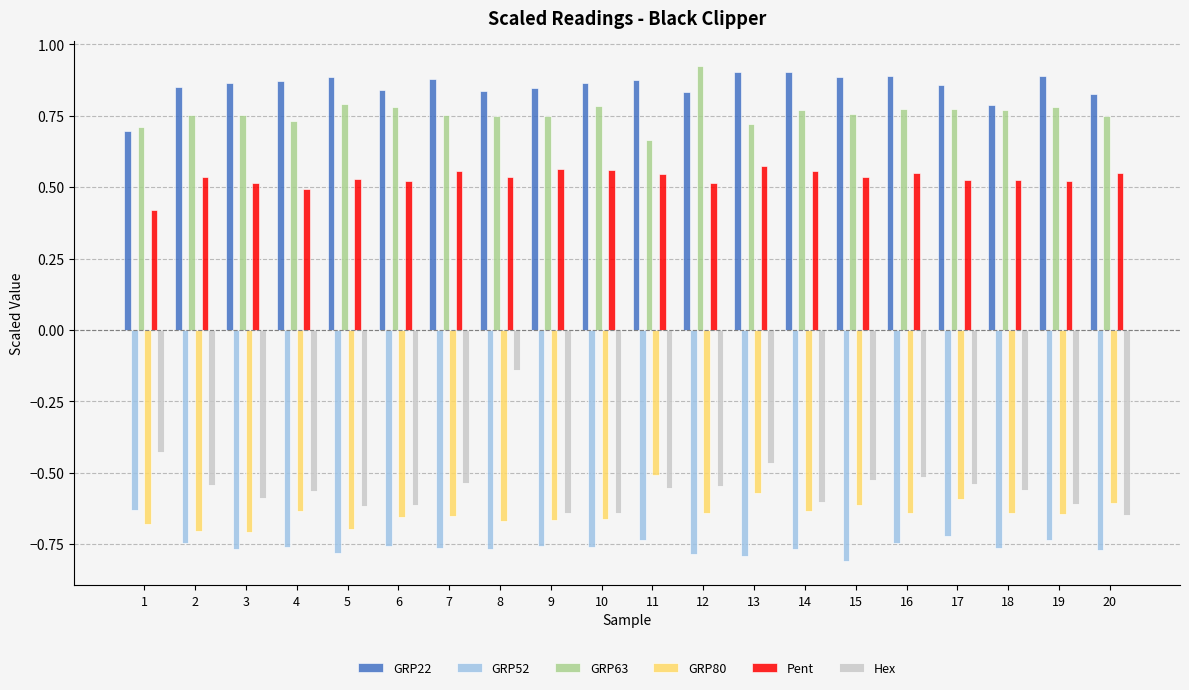

What is the sum of all GRP63 values?

15.2